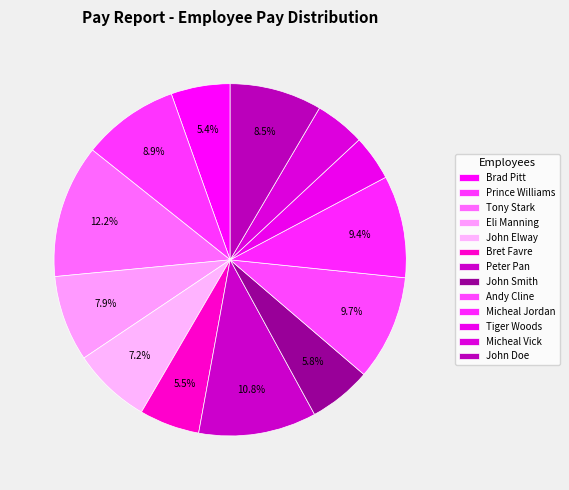

Is there any slice that represents more than half of the pie?

No